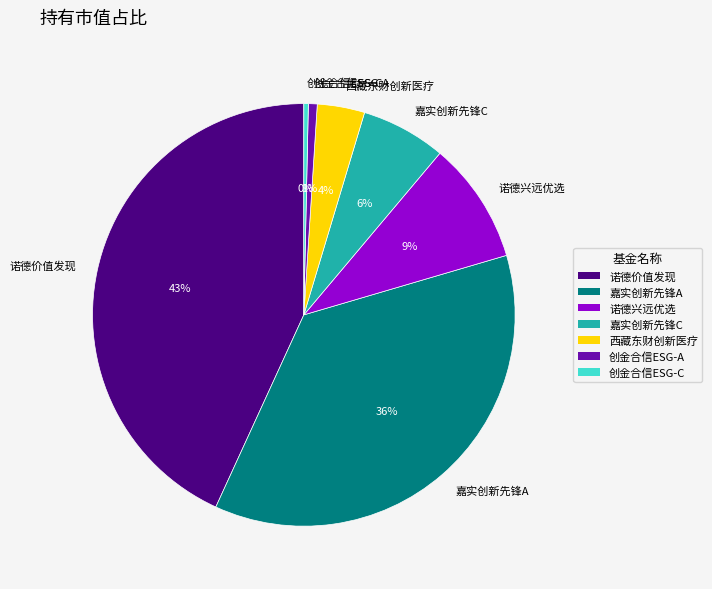

The 嘉实创新先锋A slice represents 43% of the pie. True or false?

False